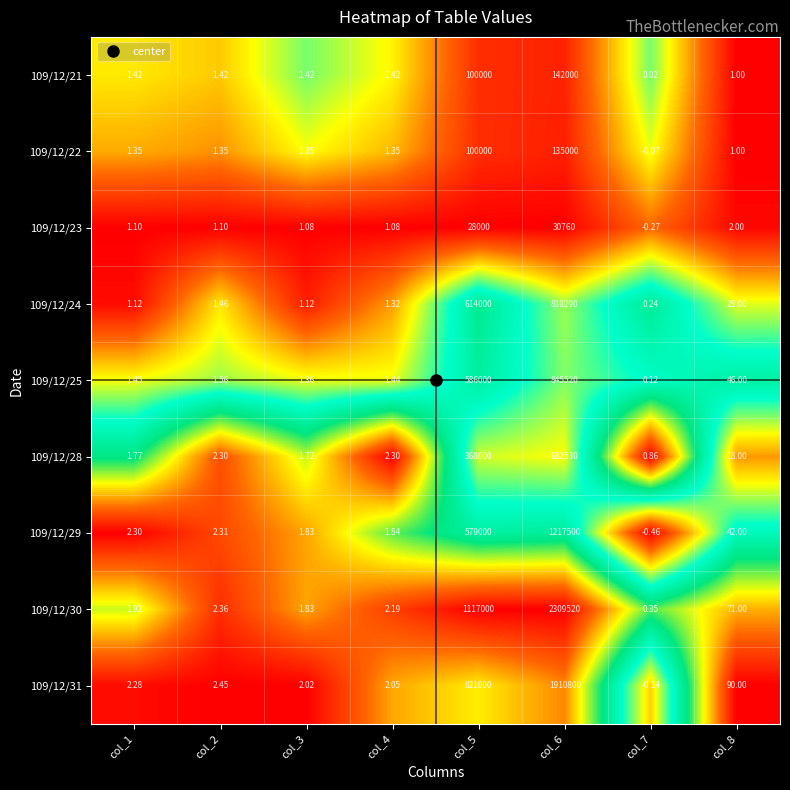

Which category has the highest value across all series?

col_6